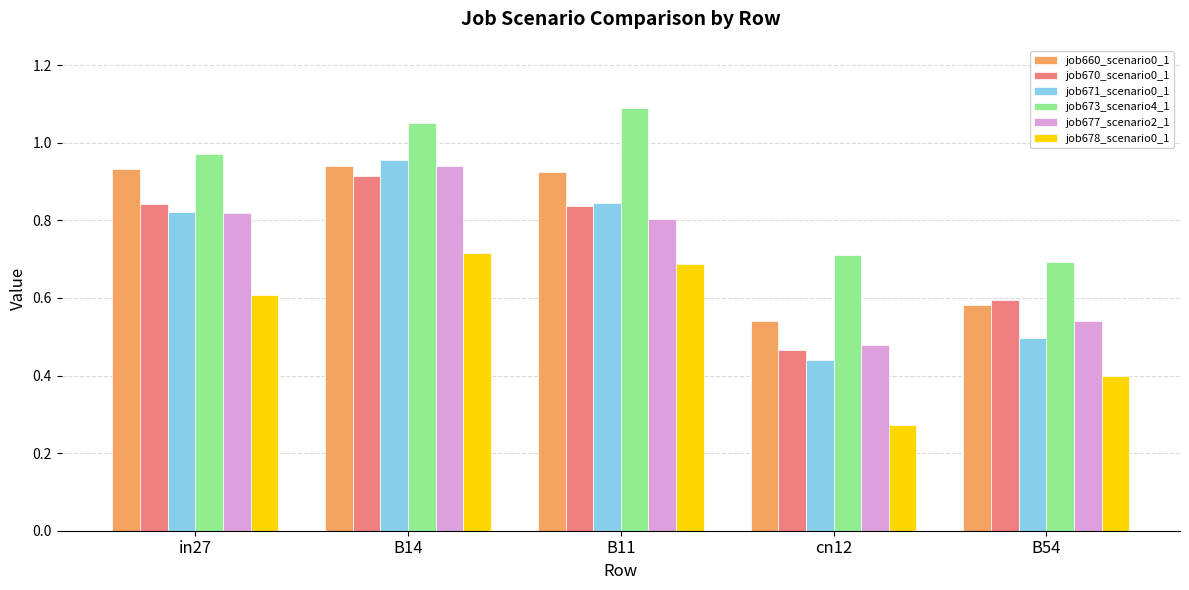

Is the value of job673_scenario4_1 at B54 greater than the value of job671_scenario0_1 at in27?

No